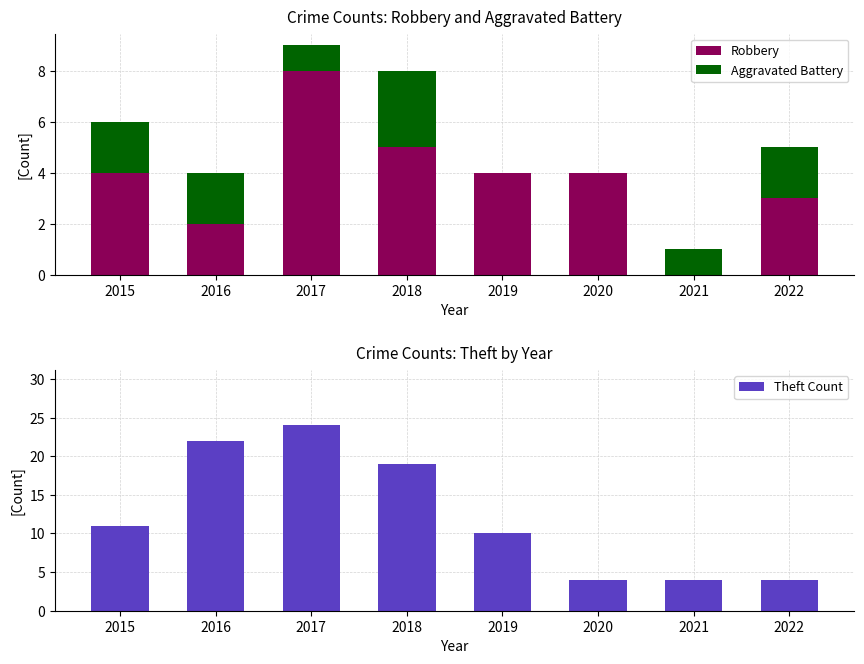

Does the chart contain stacked bars?

No